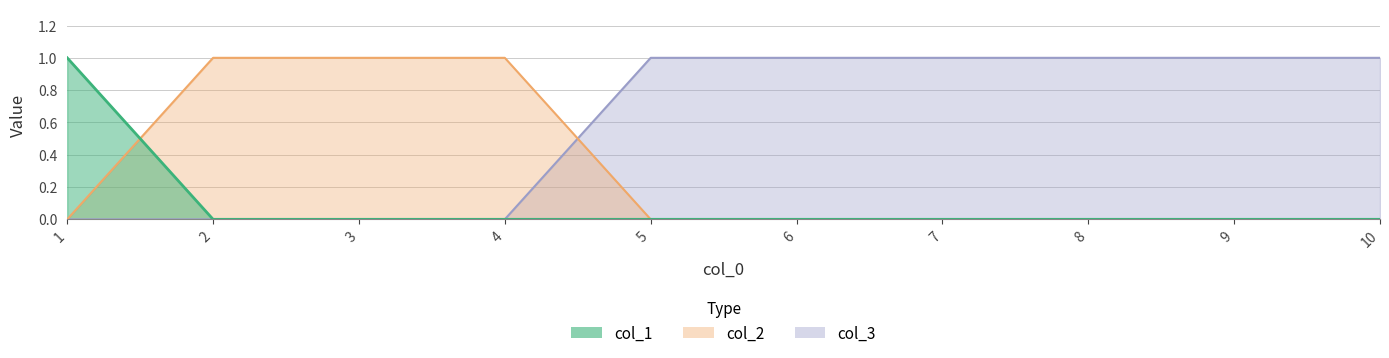

Reading left to right, transcribe all the data shown in this chart.

col_3: 0	0	0	0	1	1	1	1	1	1
col_1: 1	0	0	0	0	0	0	0	0	0
col_2: 0	1	1	1	0	0	0	0	0	0